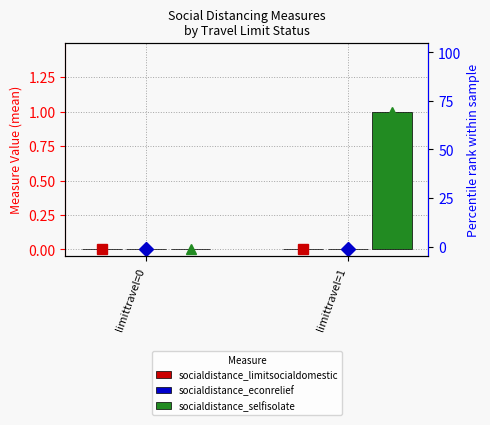

What is the difference between the socialdistance_selfisolate values at limittravel=1 and limittravel=0?

1